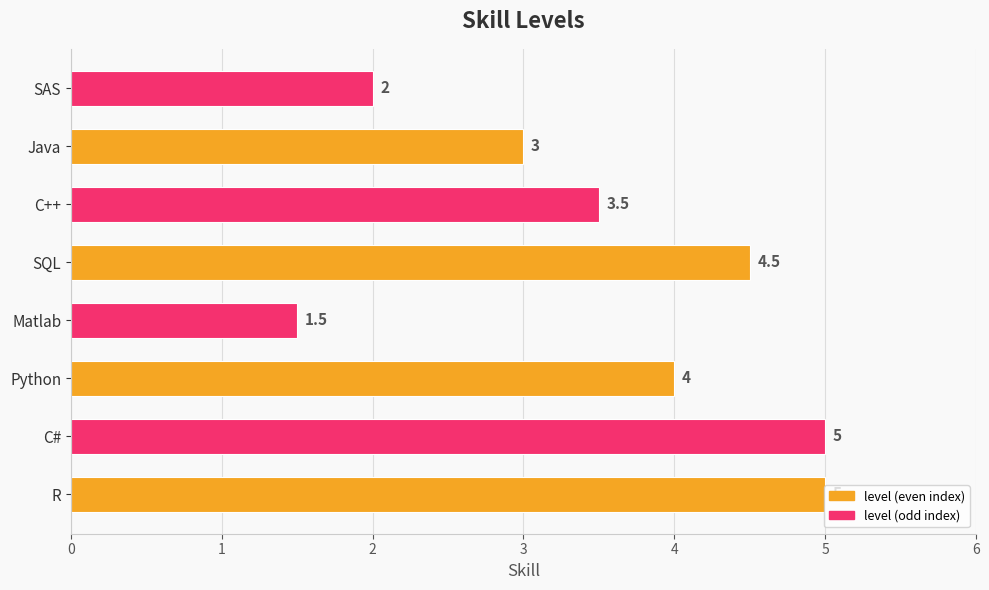

The value at Java is 3.0. True or false?

True